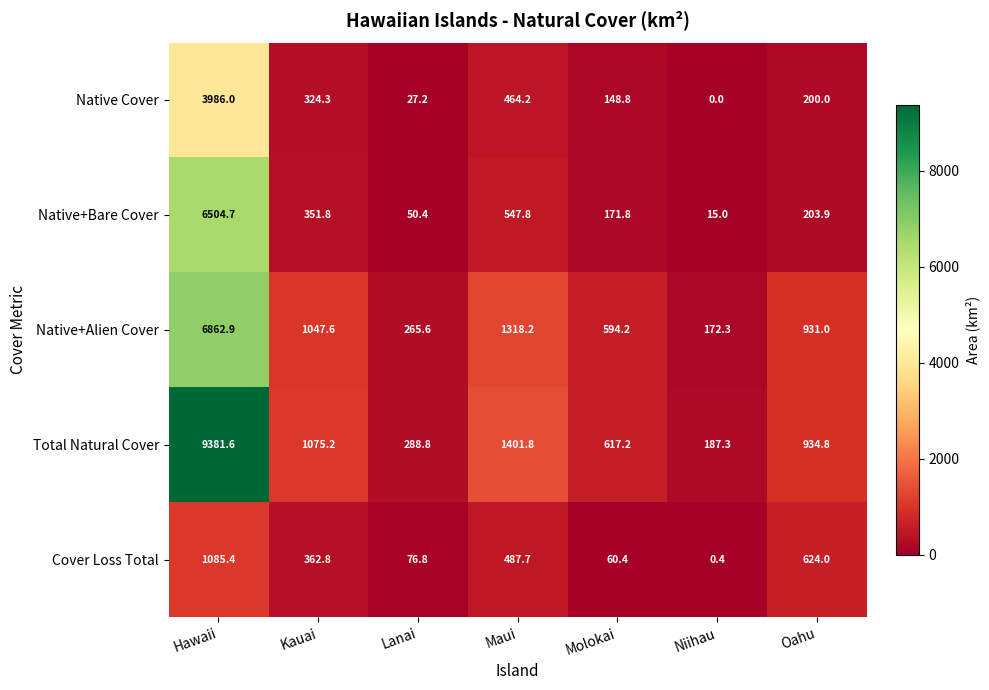

Read the Native+Alien Cover value at Oahu.

931.0